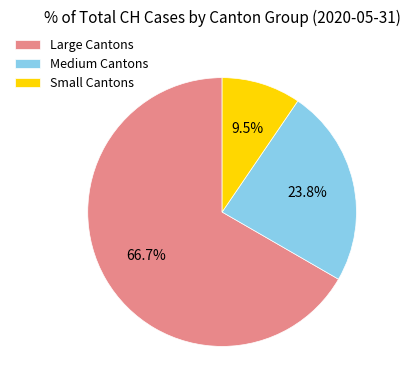

Does any single category account for the majority?

Yes